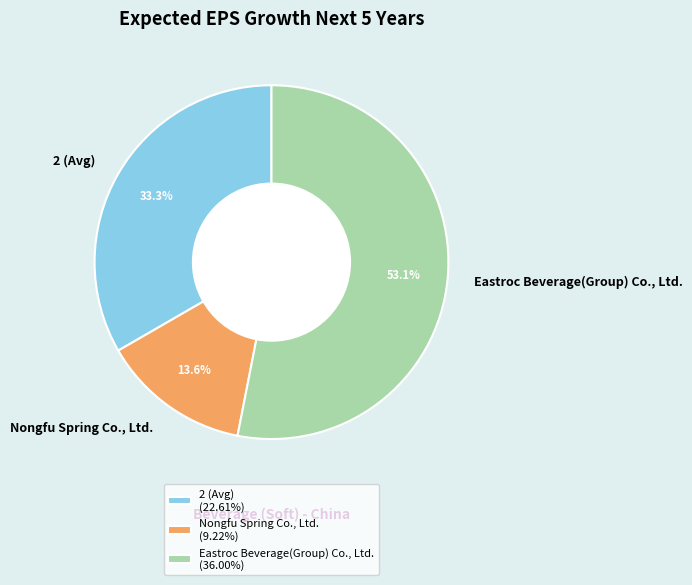

What is the largest slice in the pie chart?

Eastroc Beverage(Group) Co., Ltd.